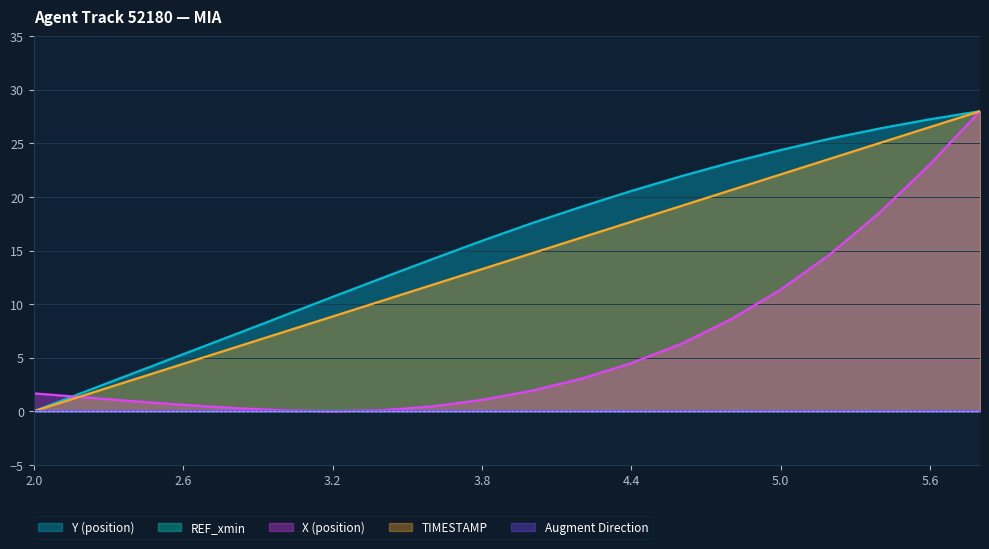

Rank the categories by X value from highest to lowest.

5.8, 5.6, 5.4, 5.2, 5.0, 4.8, 4.6, 4.4, 4.2, 4.0, 2.0, 2.2, 3.8, 2.4, 2.6, 3.6, 2.8, 3.4, 3.0, 3.2